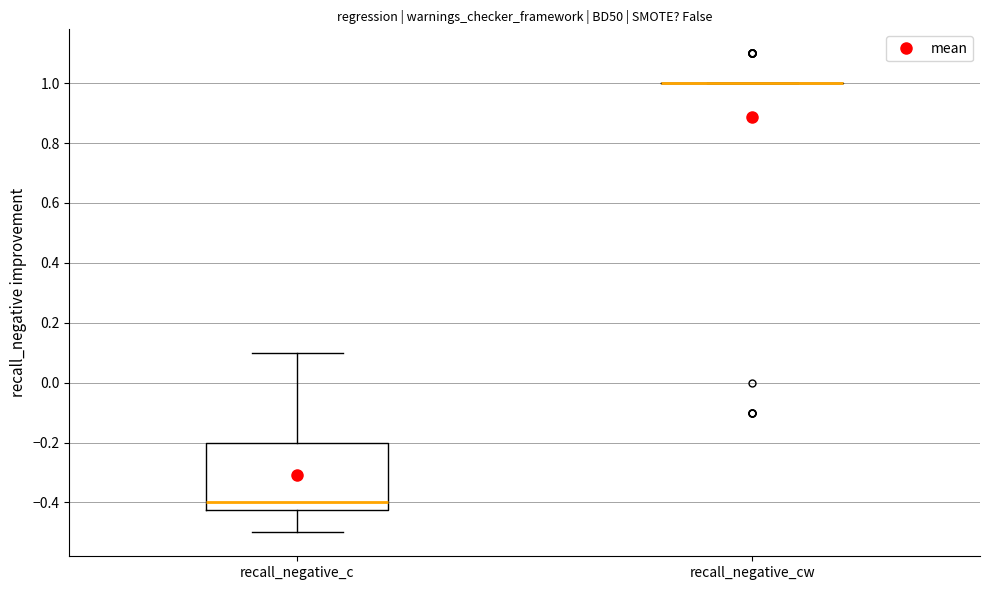

Which box is the tallest, from its lower edge to its upper edge?

recall_negative_c